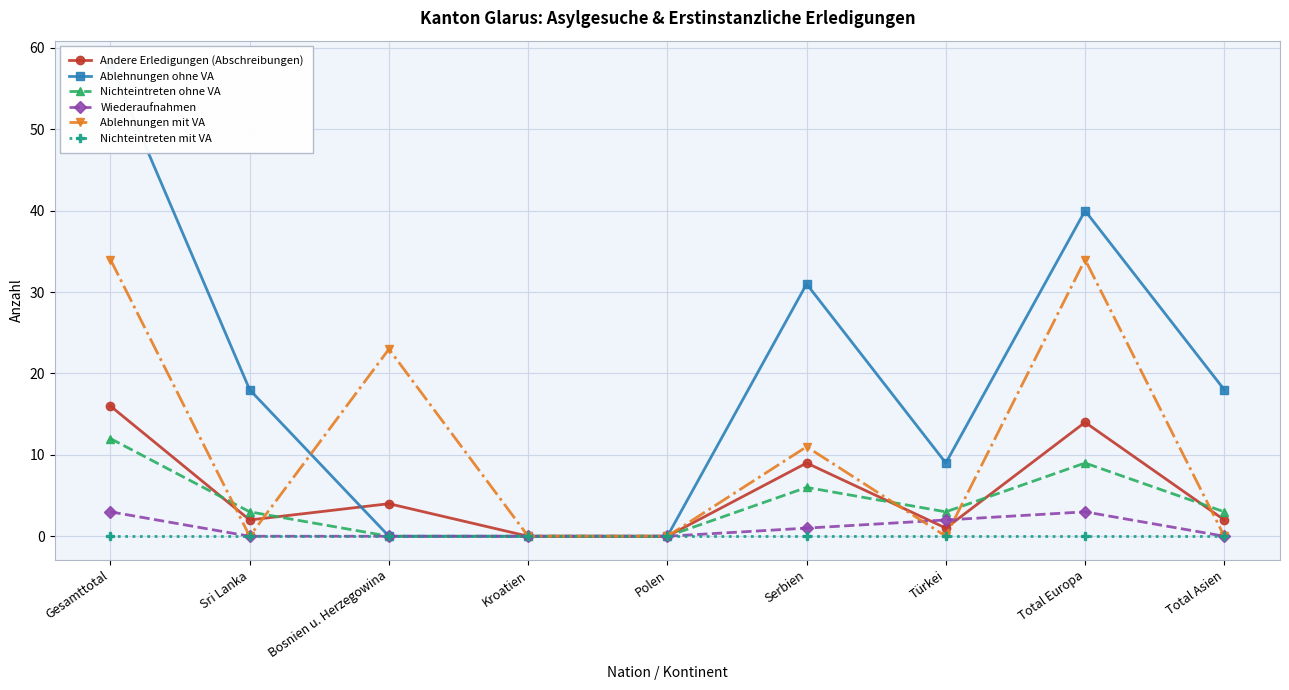

What is the spread (max minus min) of values at Gesamttotal?

58